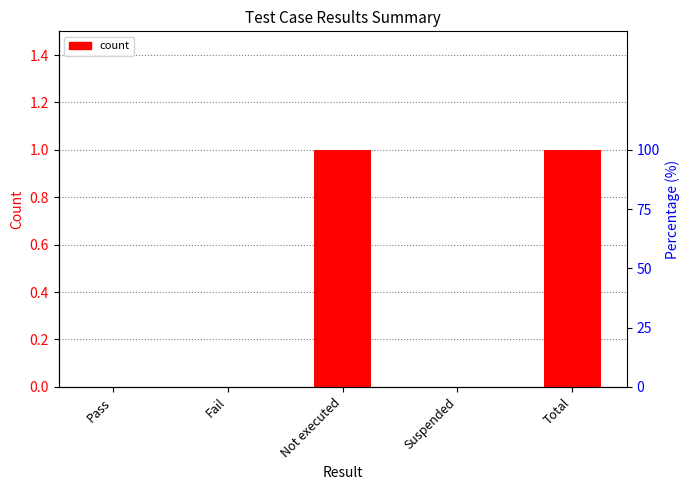

How many positive values are there?

2